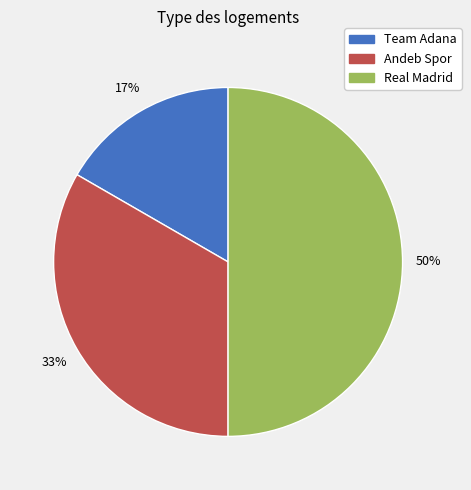

Between Andeb Spor and Team Adana, which is larger?

Andeb Spor